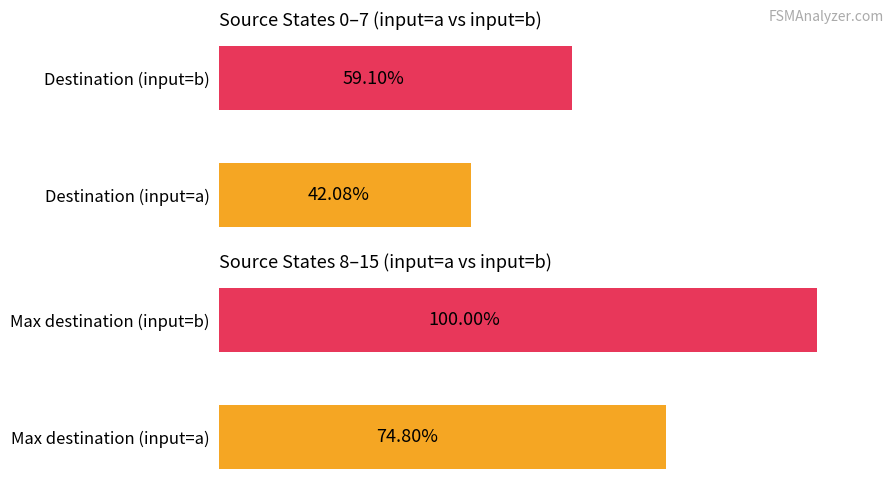

Count the number of data series in this chart.

2